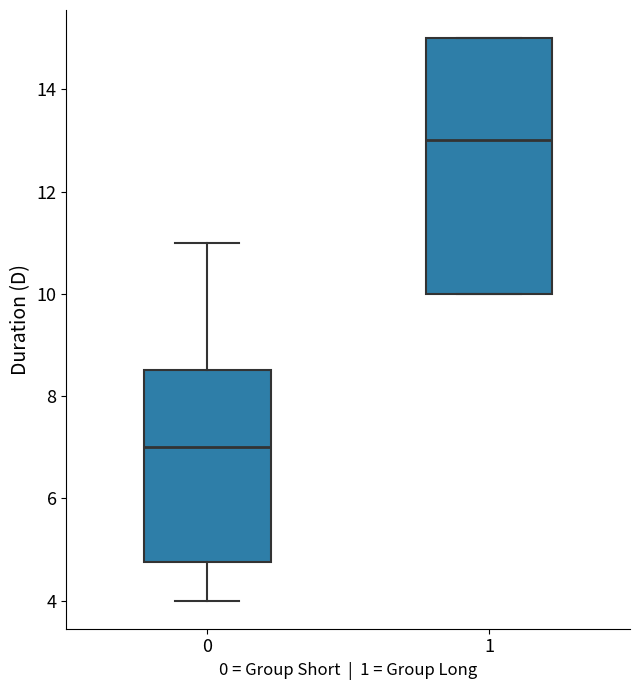

Comparing the boxes themselves (not the whiskers), which one is the tallest?

1